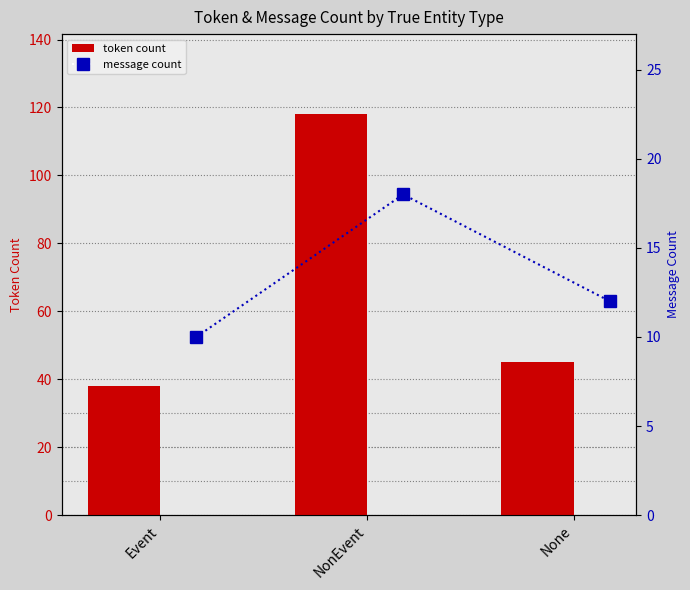

Which series has the largest total across all categories?

token count